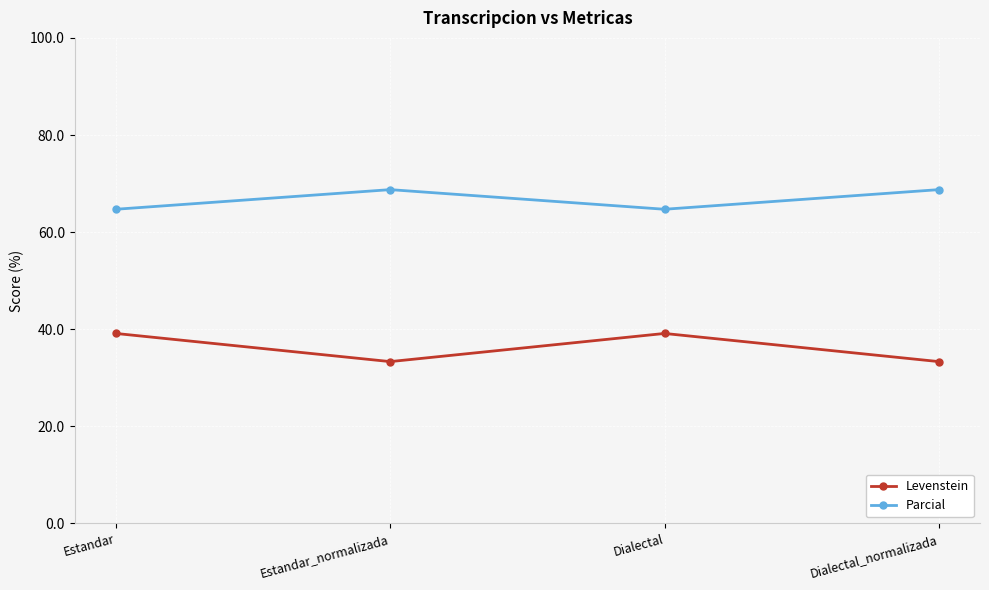

At Estandar_normalizada, list the series in order from smallest to largest.

Levenstein, Parcial